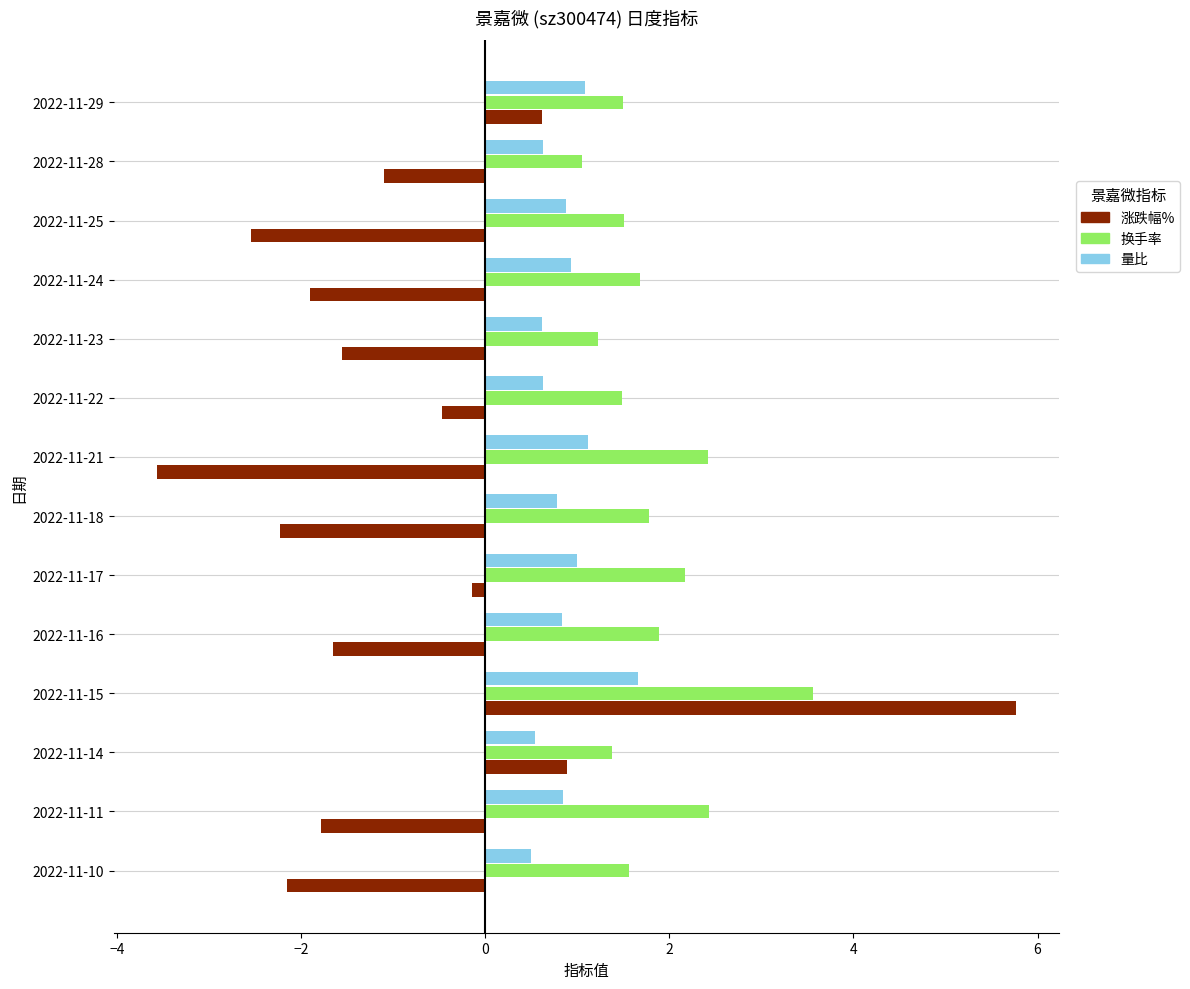

What is the difference between the 涨跌幅% values at 2022-11-29 and 2022-11-11?

2.4